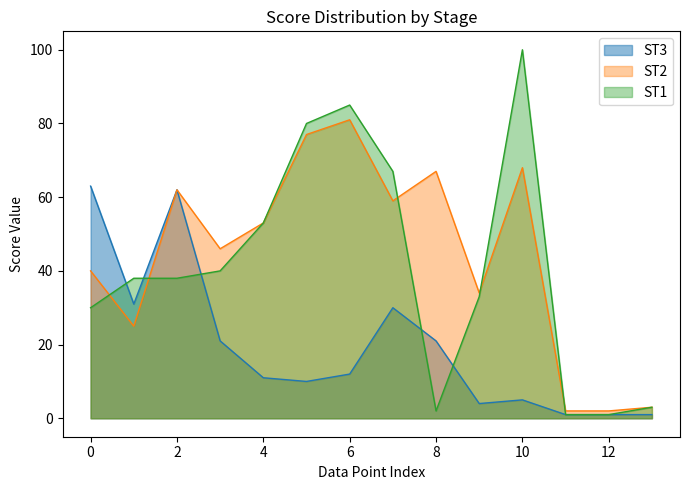

At which label does ST2 reach its minimum?

11